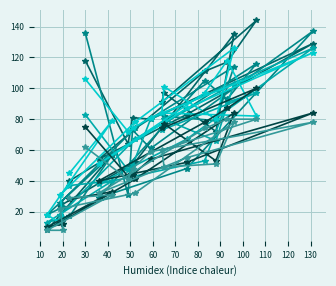

What is the smallest value displayed?

8